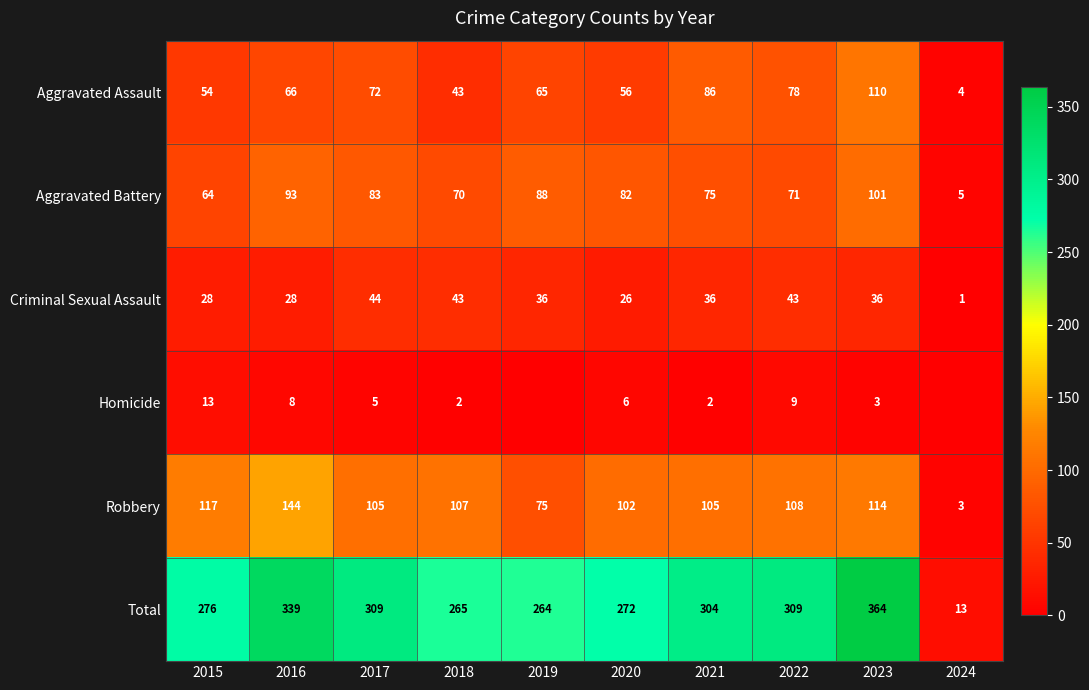

Rank the categories by Aggravated Battery value from highest to lowest.

2023, 2016, 2019, 2017, 2020, 2021, 2022, 2018, 2015, 2024